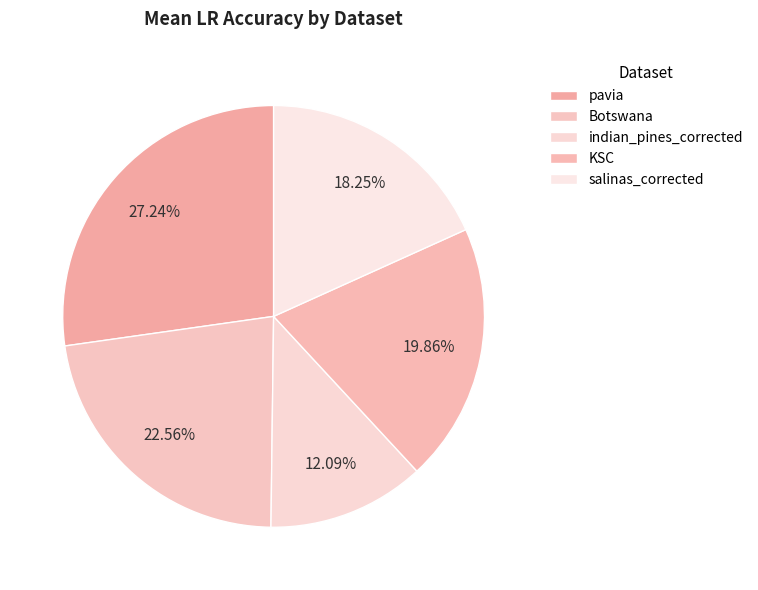

How many segments does this pie chart have?

5